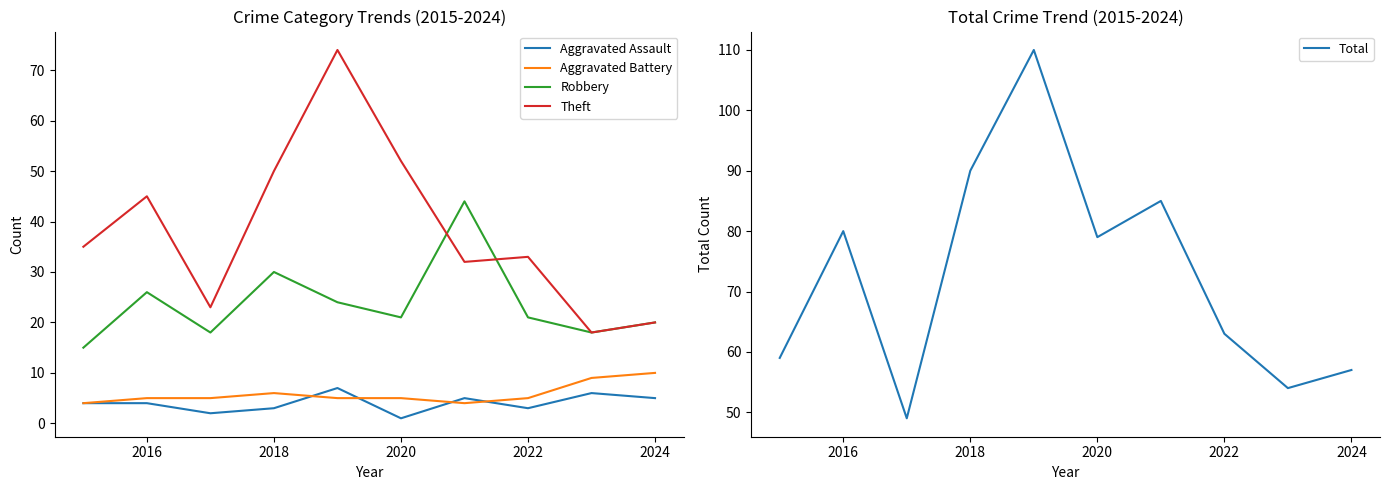

True or false: Robbery and Aggravated Assault intersect in this chart.

False